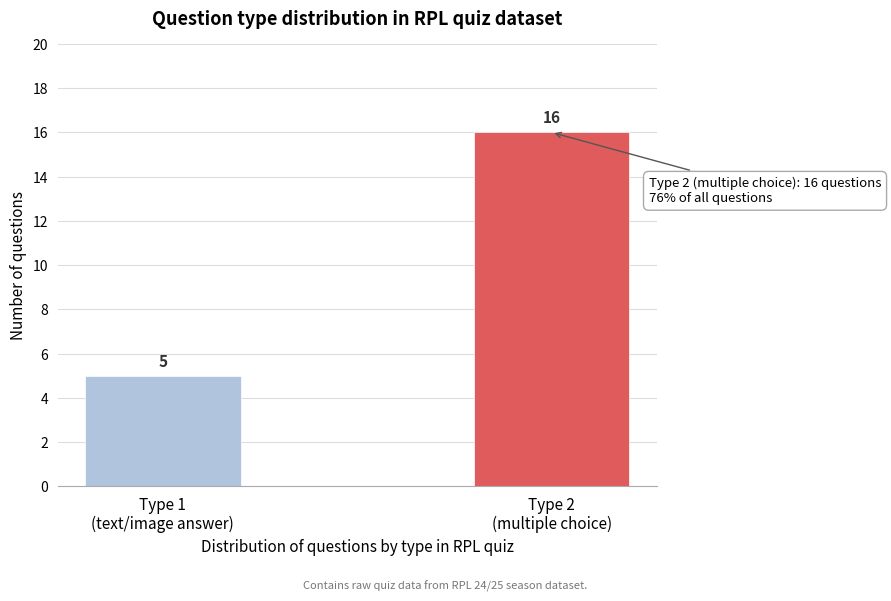

Reading left to right, transcribe all the data shown in this chart.

5	16